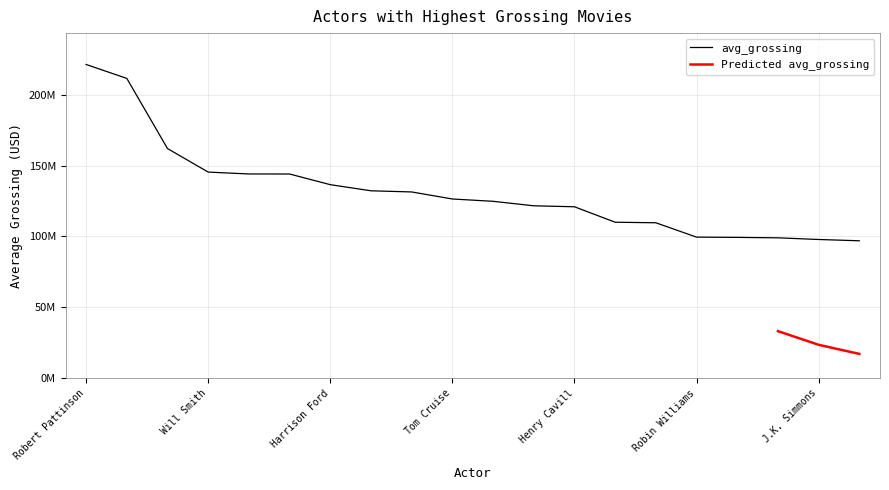

What is the value of the 12th point from the left?

121616694.5